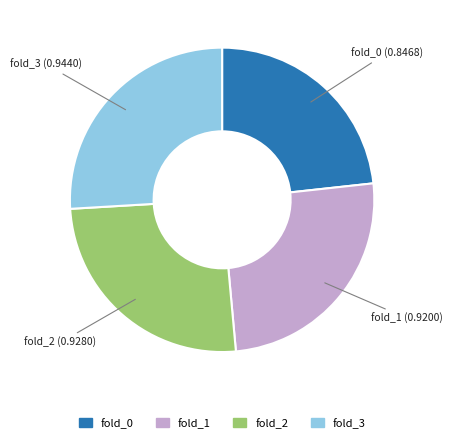

What is the smallest slice in the pie chart?

fold_0